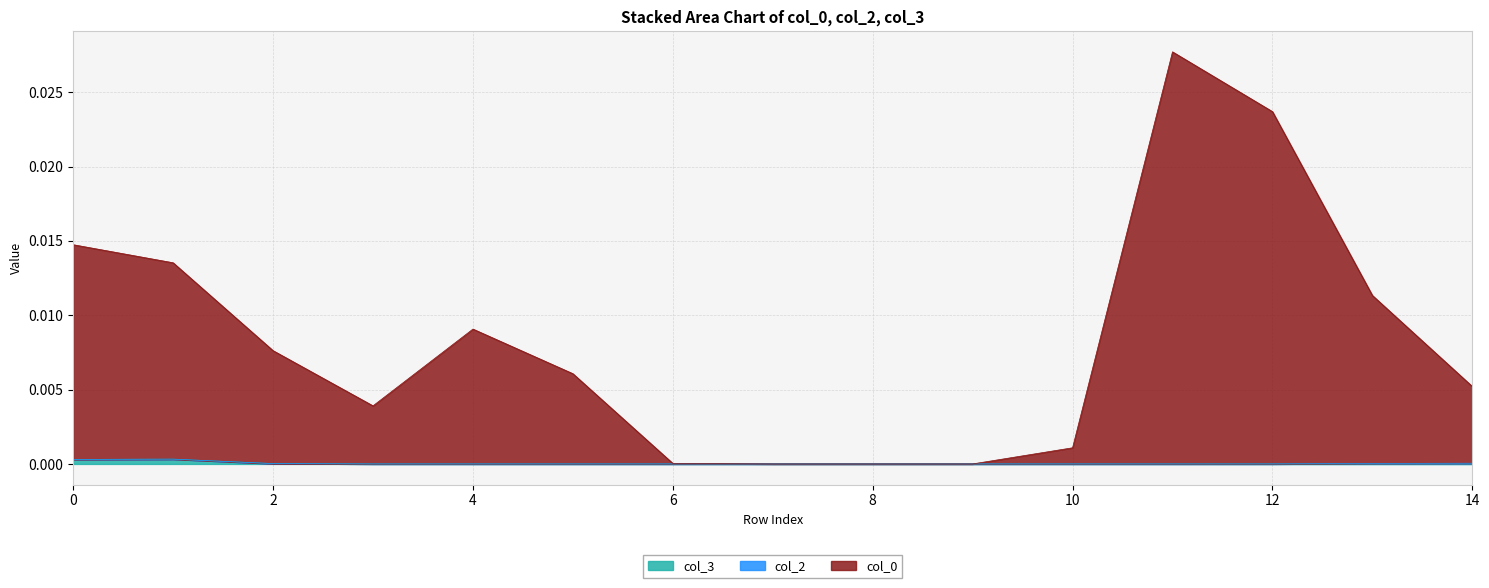

The value of col_3 at 10 is 0.0. True or false?

True